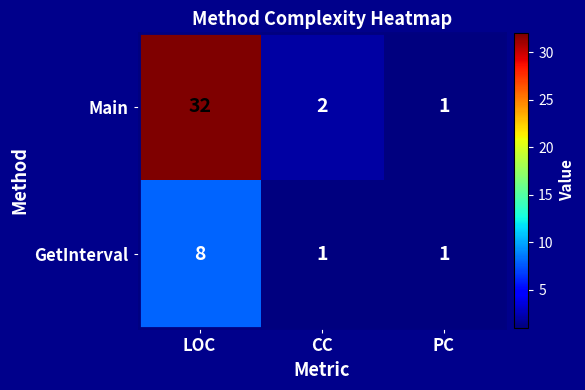

What is the total value across all series at LOC?

40